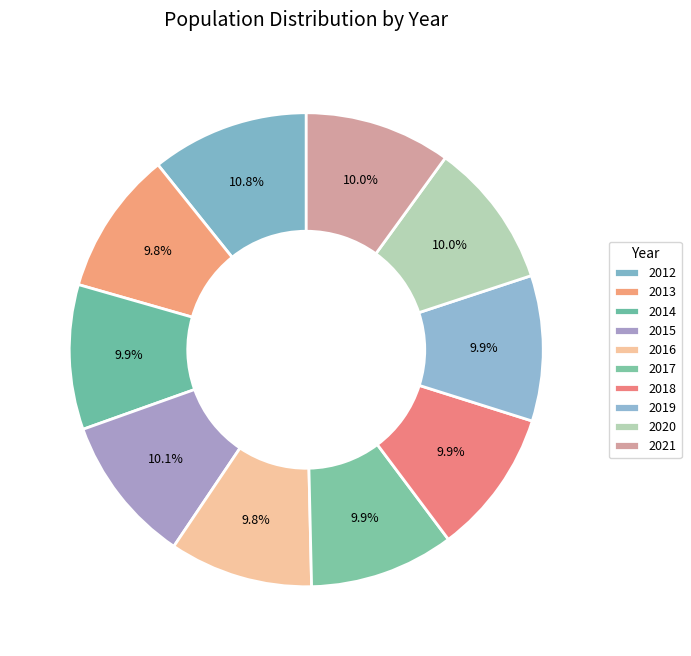

Count the number of slices in the pie.

10